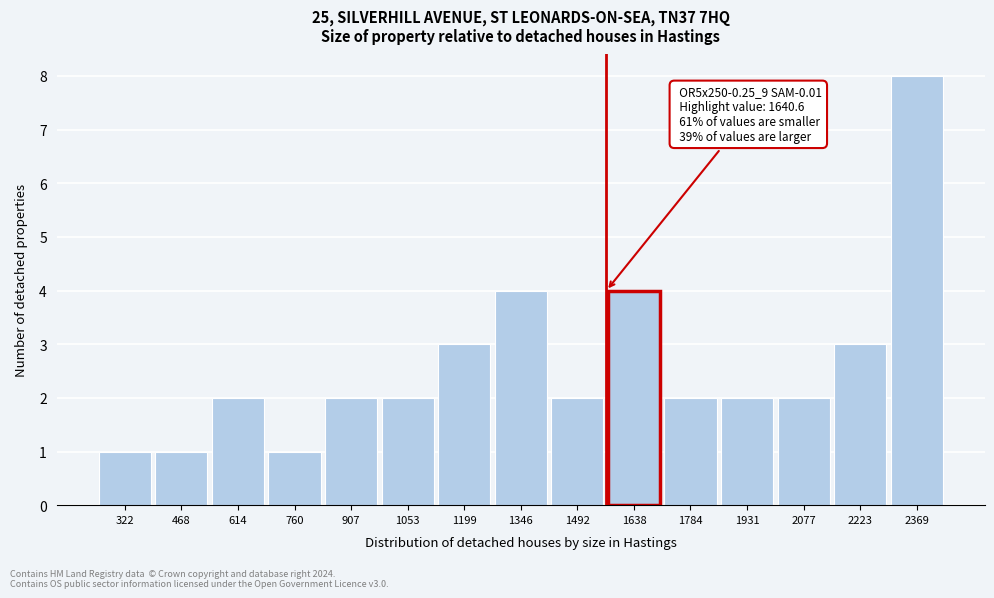

Reading left to right, what are all the values shown in this chart?

1	1	2	1	2	2	3	4	2	4	2	2	2	3	8